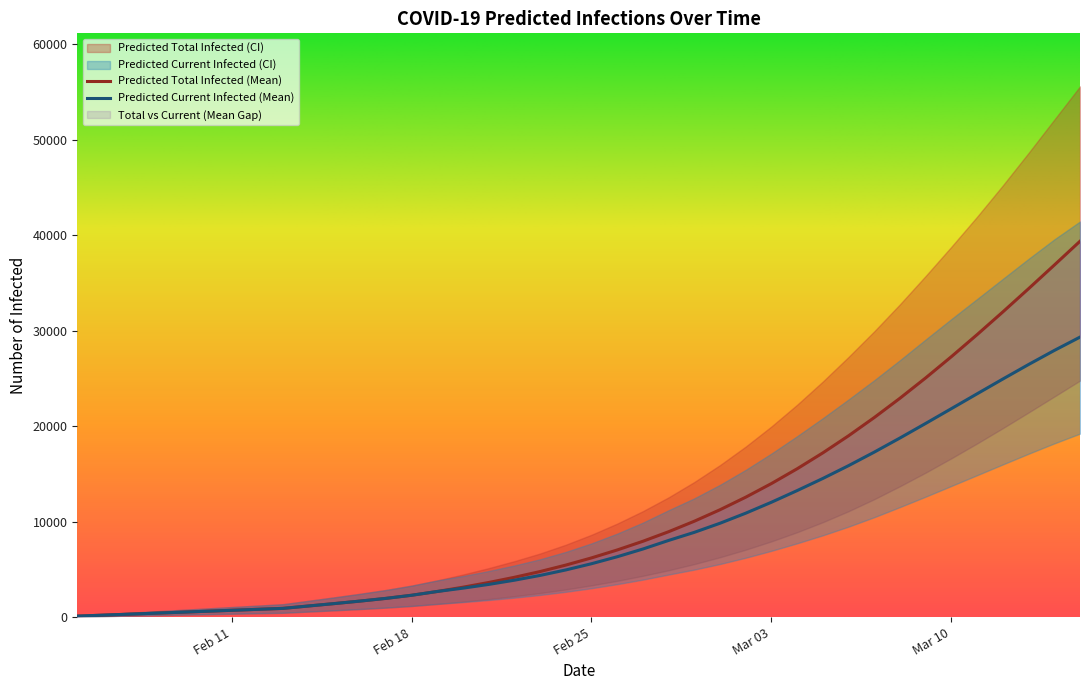

True or false: predicted_total_infected_upper has more than 2 points higher than both neighbors.

False